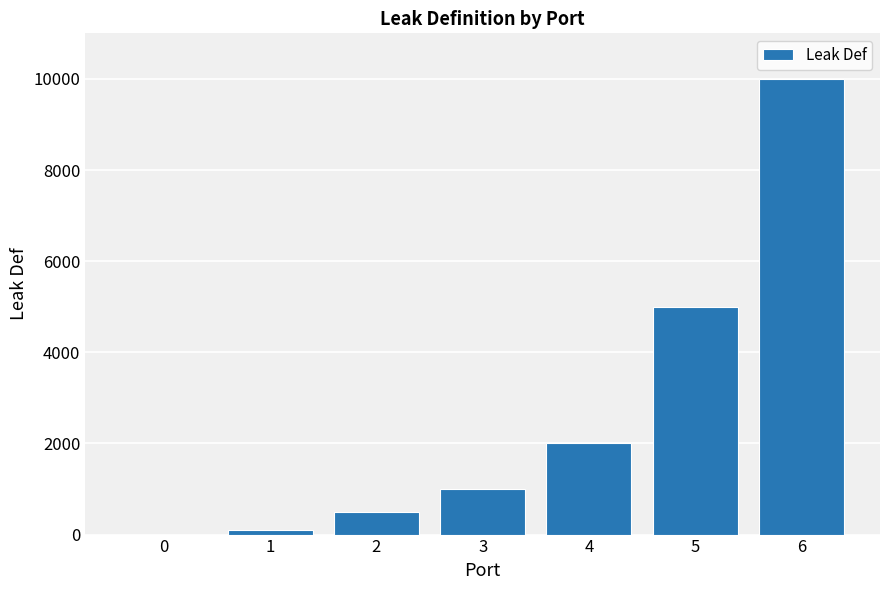

Which has a higher value, 1 or 2?

2